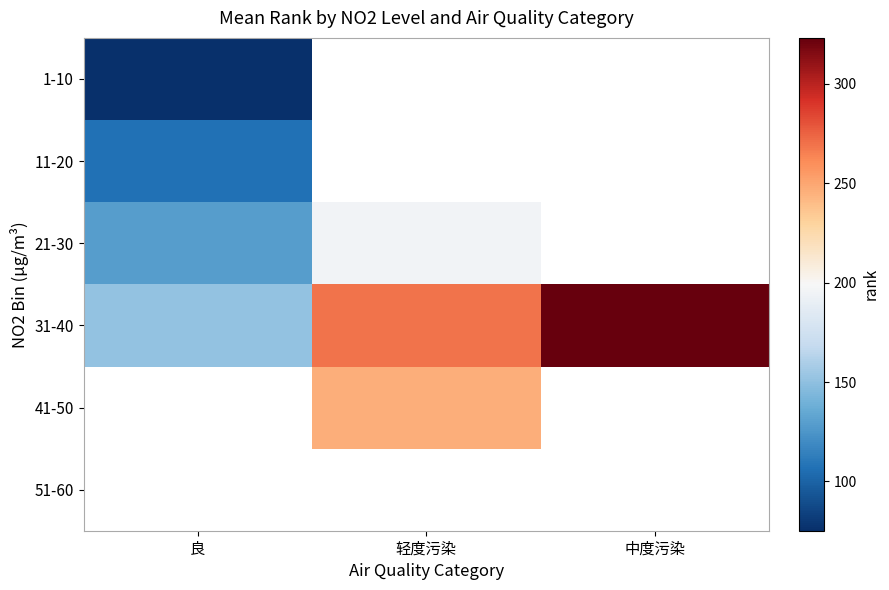

How many data points does each series have?

3